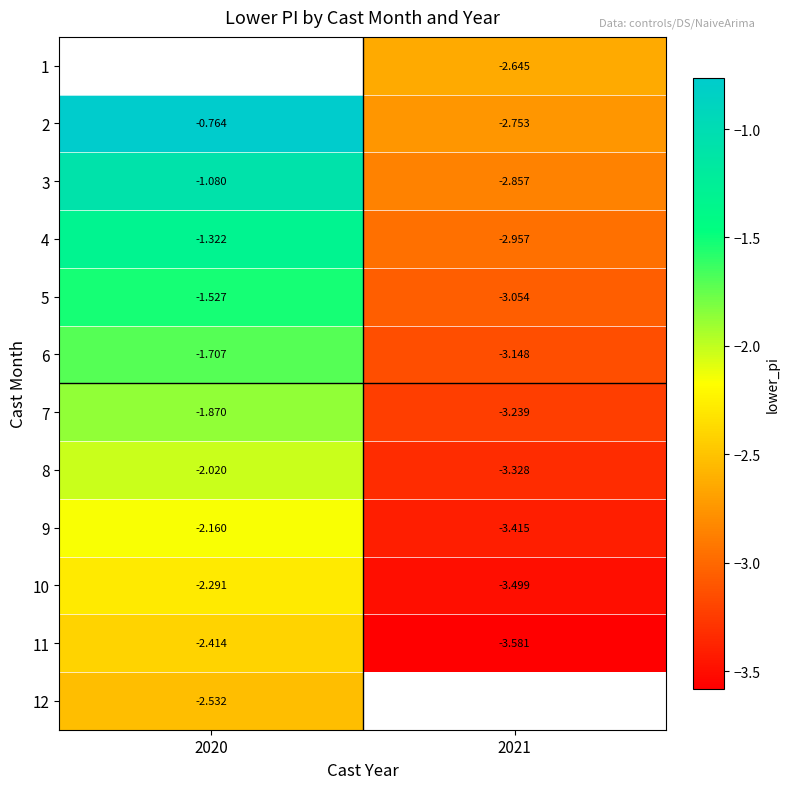

The 6 series shows -1.7 at 2020. True or false?

True